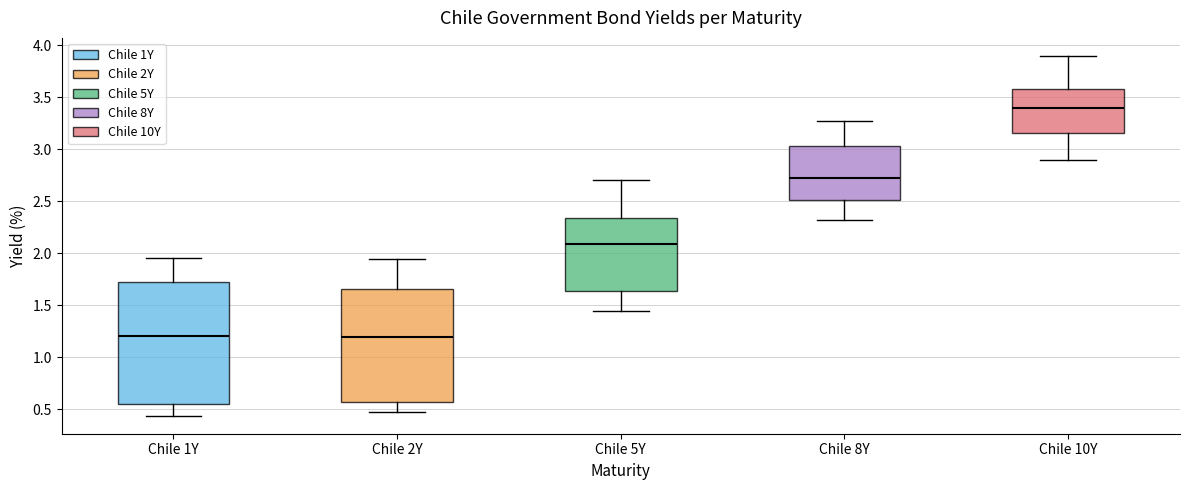

Comparing the boxes themselves (not the whiskers), which one is the tallest?

Chile 1Y